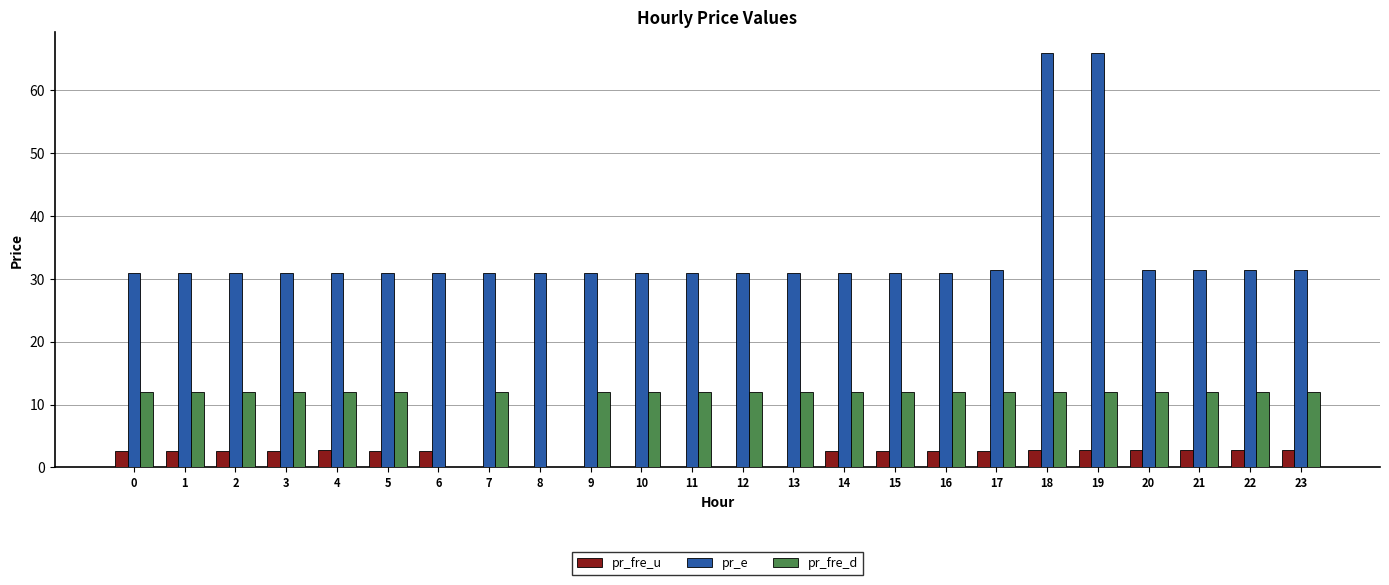

What is the total value across all series at 3?

45.6